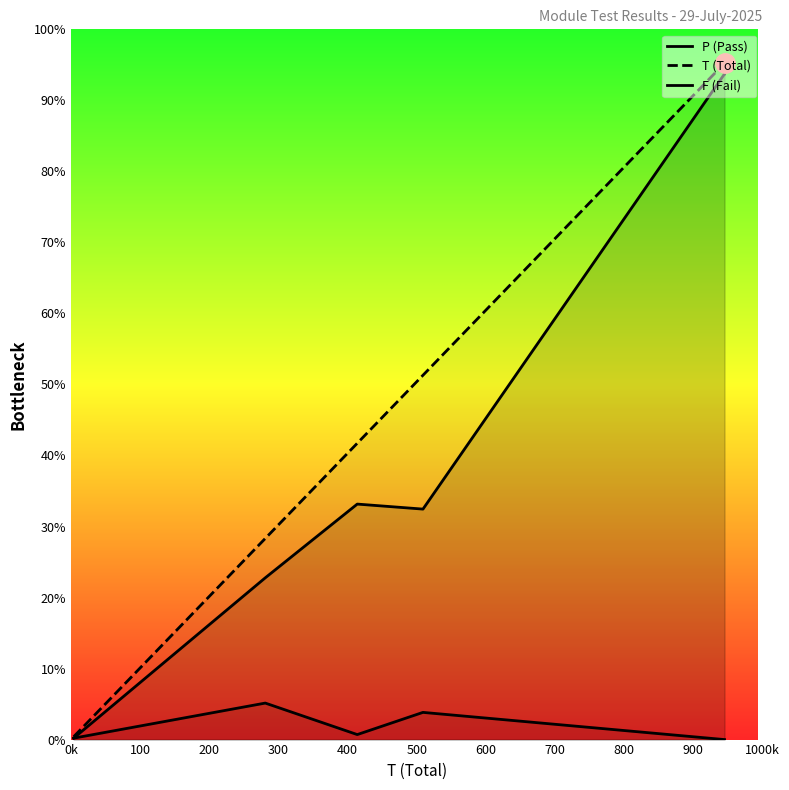

True or false: F and P cross at least once.

False